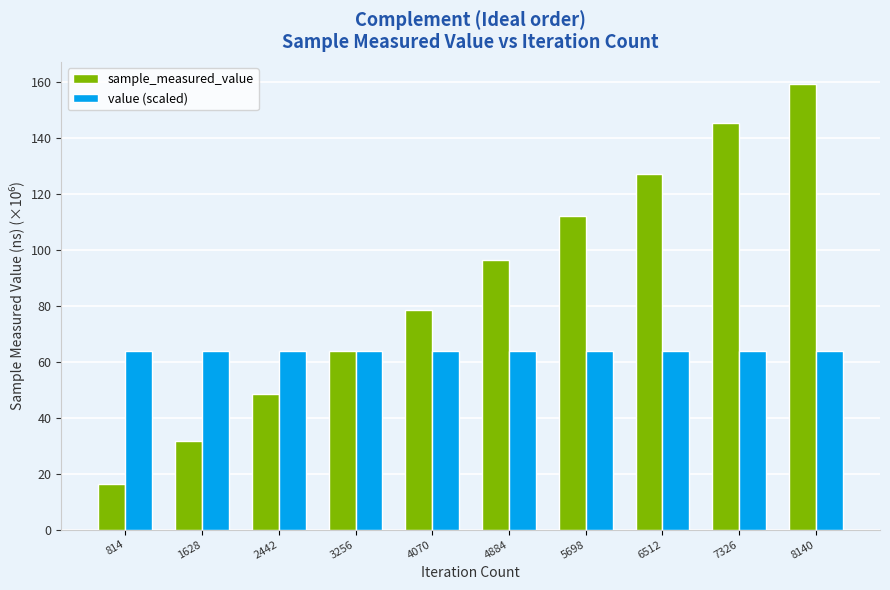

The sample_measured_value series shows 8.3 at 814. True or false?

False